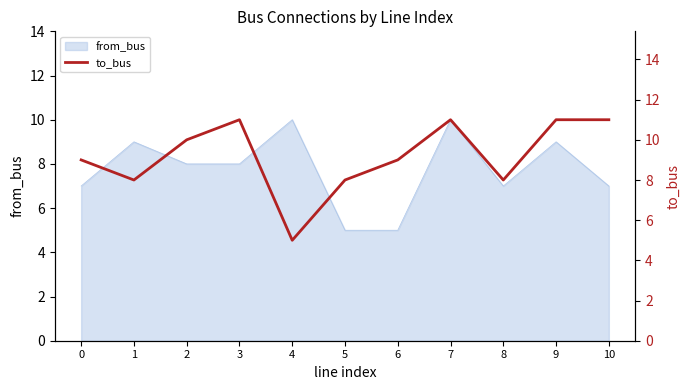

The from_bus series shows 10 at 0. True or false?

False